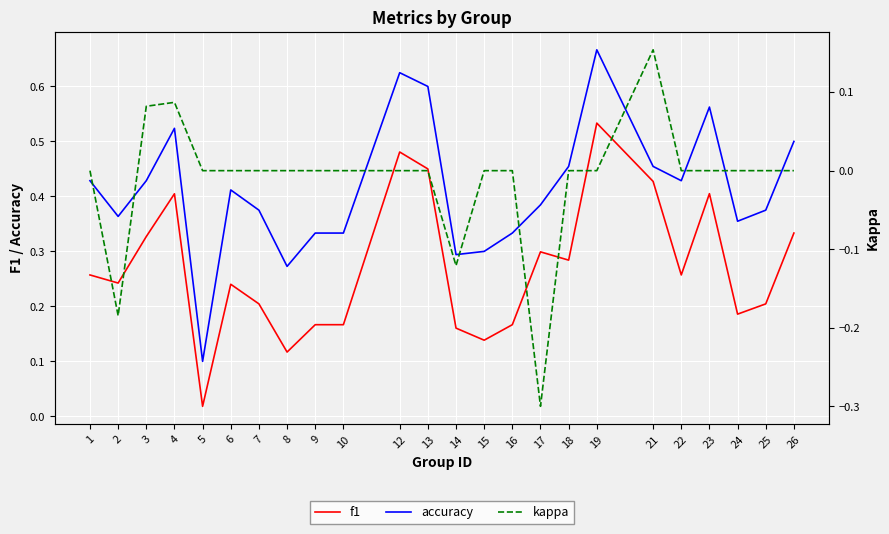

At which label is f1 closest to 0?

5